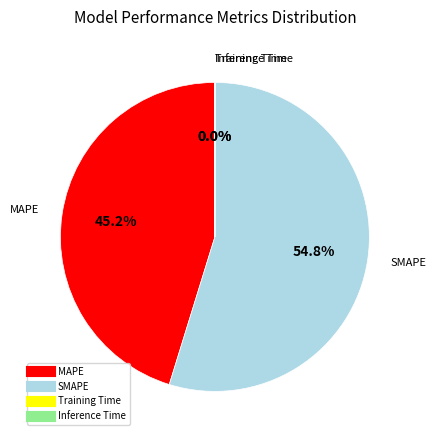

Combined, do SMAPE and MAPE account for over 50%?

Yes